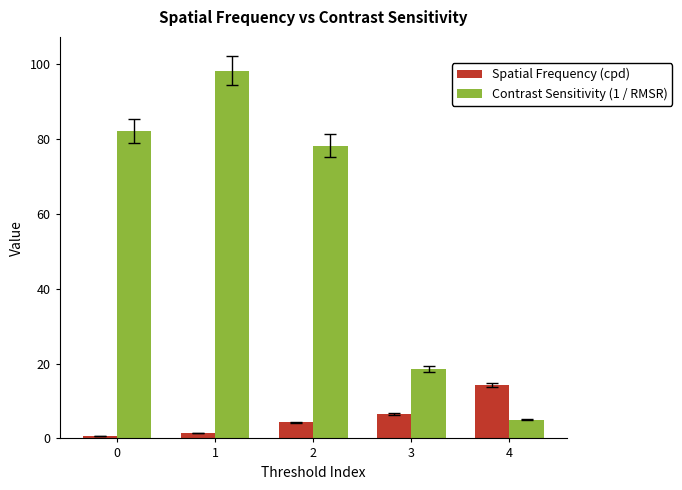

Reading left to right, transcribe all the data shown in this chart.

Spatial Frequency (cpd): 0.5	1.5	4.3	6.5	14.3
Contrast Sensitivity (1 / RMSR): 82.1	98.2	78.2	18.6	5.0